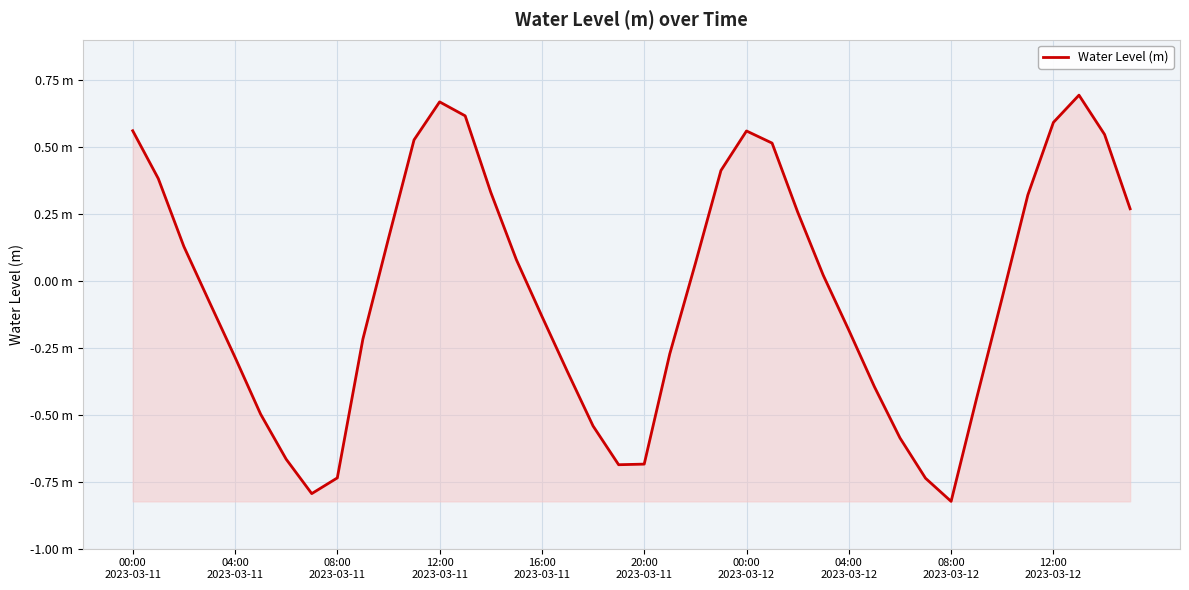

Does the chart have visible grid lines?

Yes